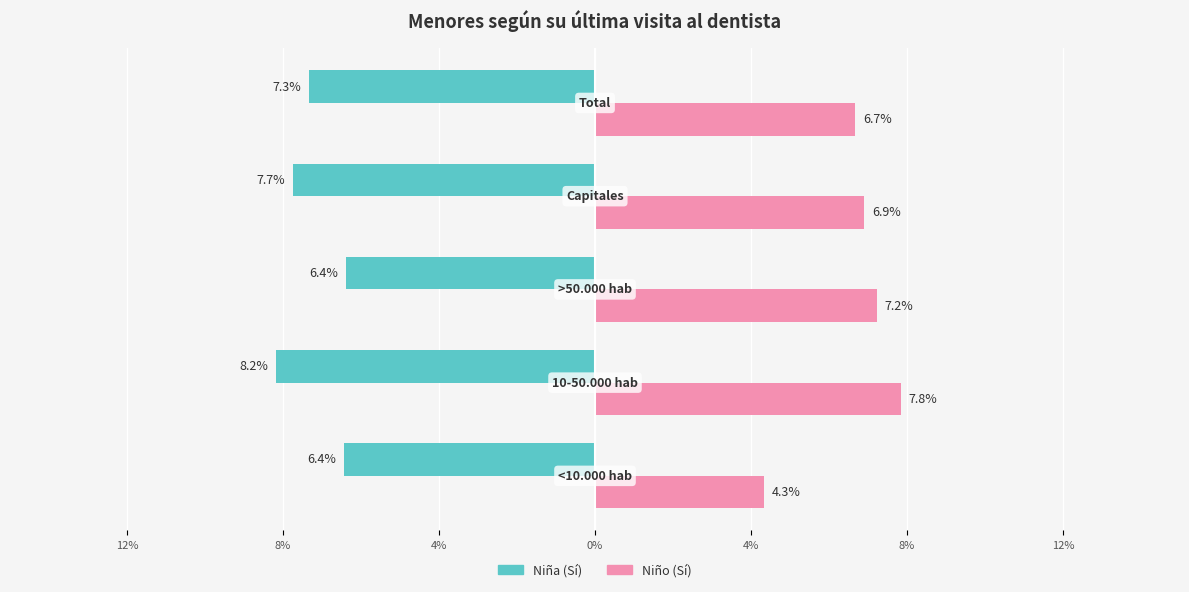

Reading right to left, transcribe all the data shown in this chart.

Niña (Sí): -0.1	-0.1	-0.1	-0.1	-0.1
Niño (Sí): 0.1	0.1	0.1	0.1	0.0